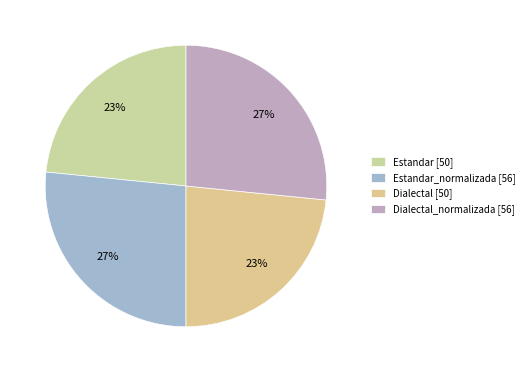

To the nearest percent, what is the difference between the largest and smallest slice percentages?

3%